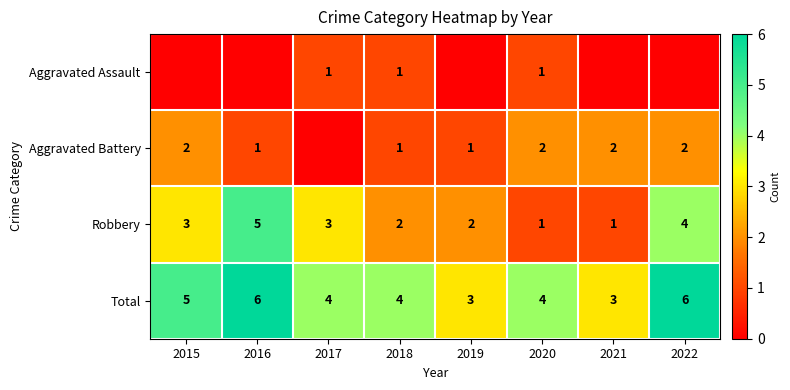

What is the sum of all Total values?

35